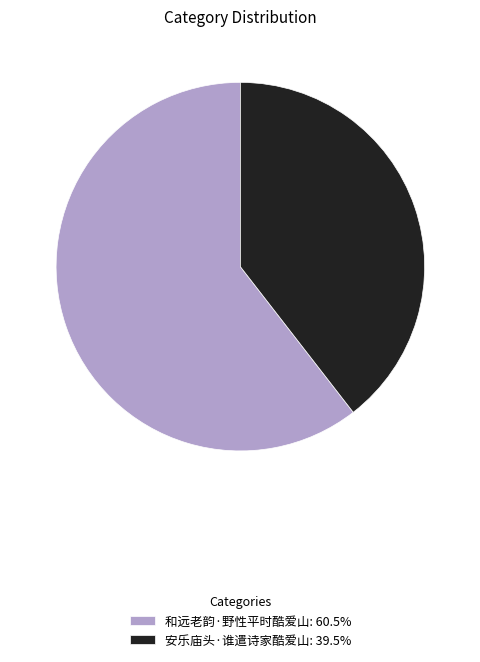

Is it true that 和远老韵·野性平时酷爱山 is 60% of the pie?

True